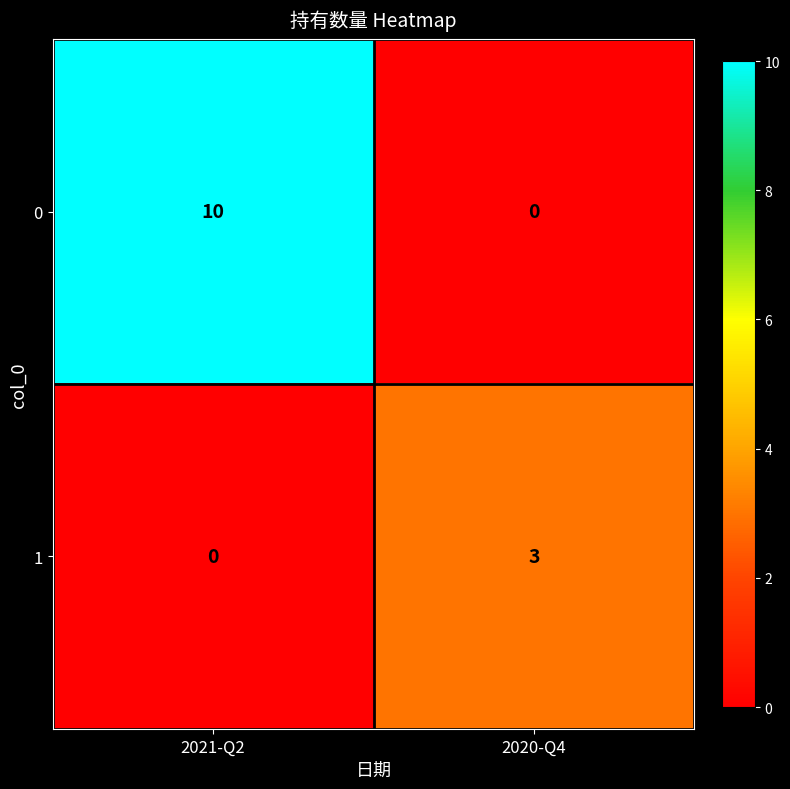

What is the highest value of the 0 series?

10